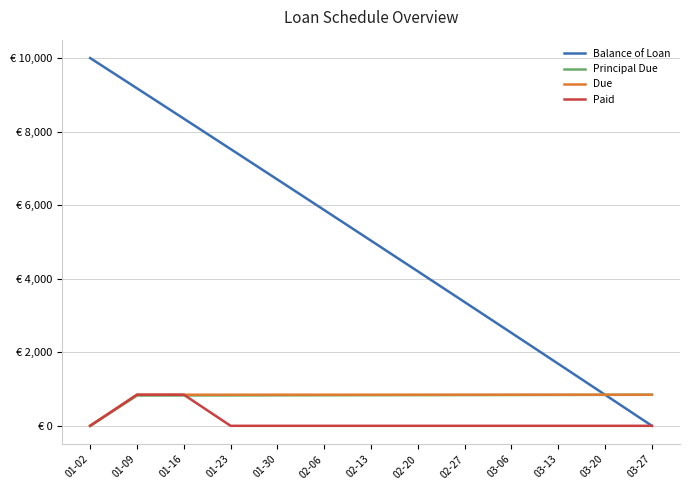

Is it true that Due equals 1314.9 at 01-16?

False